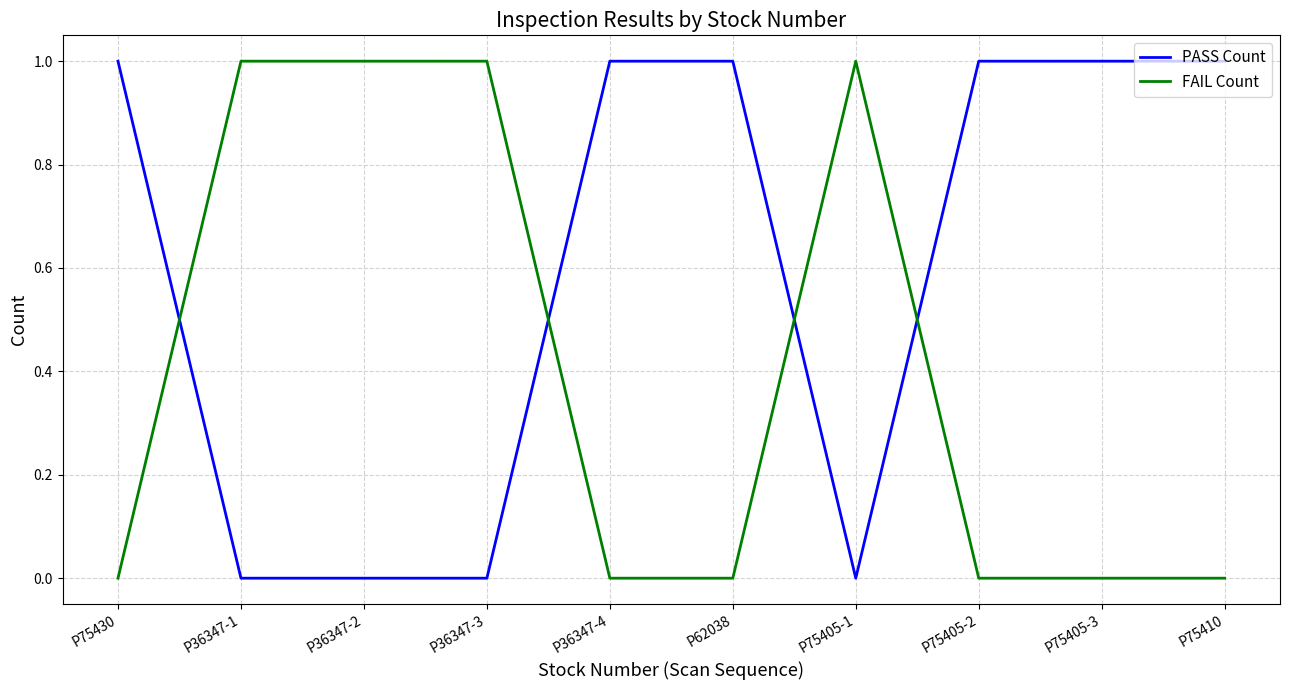

What position from the right is P36347-1?

9